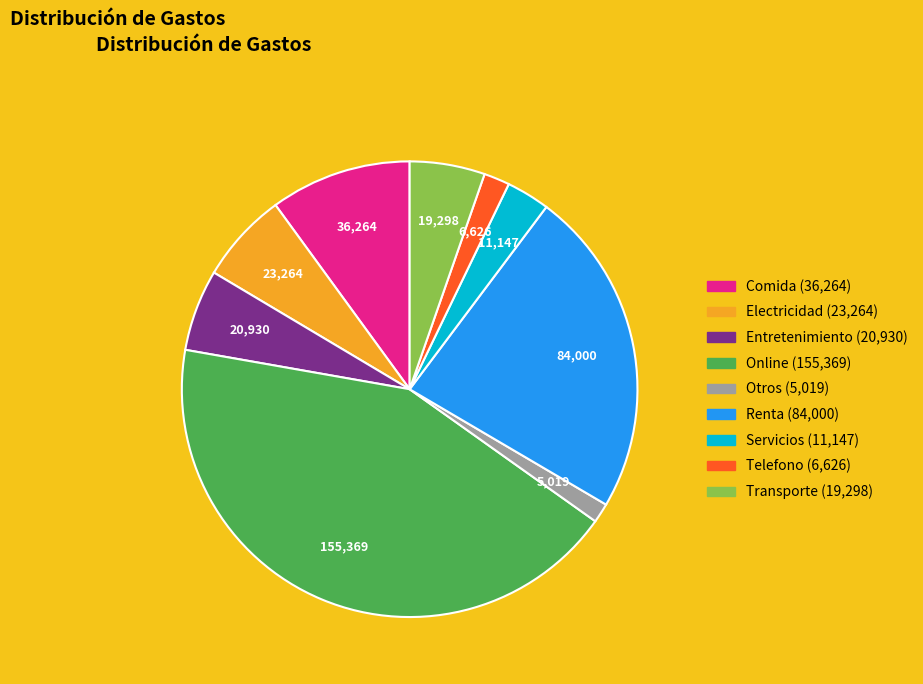

How many slices are in this pie chart?

9